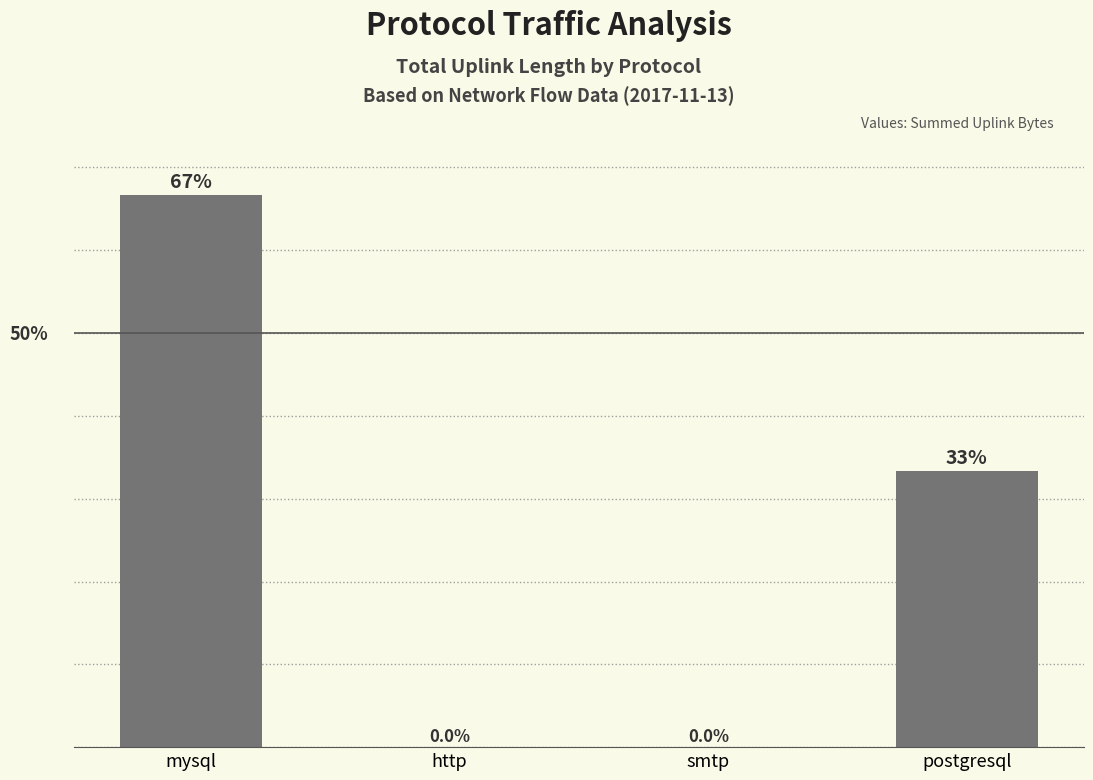

Reading left to right, transcribe all the data shown in this chart.

66.6	0.0	0.0	33.3